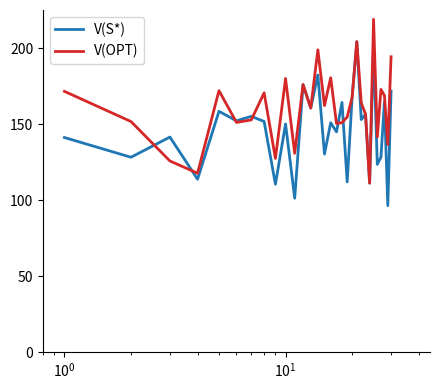

Which series has the largest total across all categories?

V(OPT)